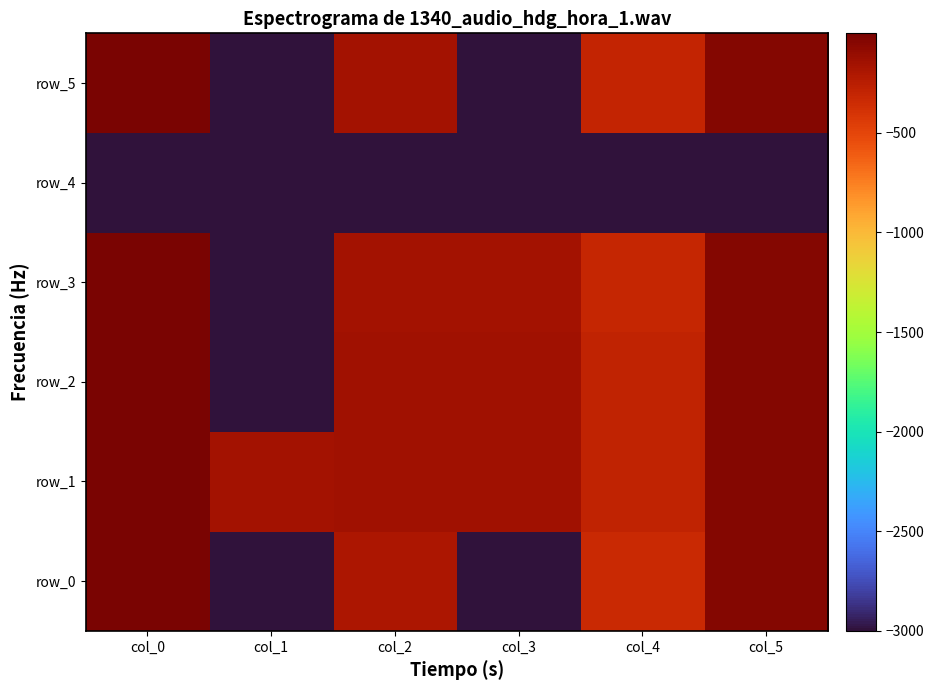

Which has a higher value, col_1 or col_0?

col_0